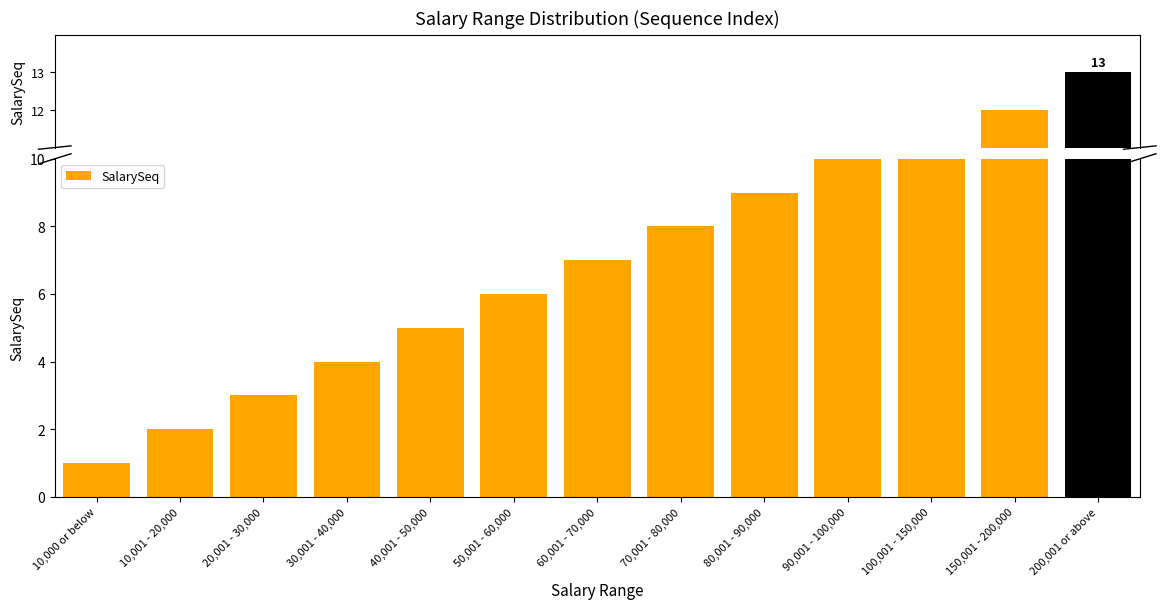

What is the label of the 5th bar from the left?

40,001 - 50,000